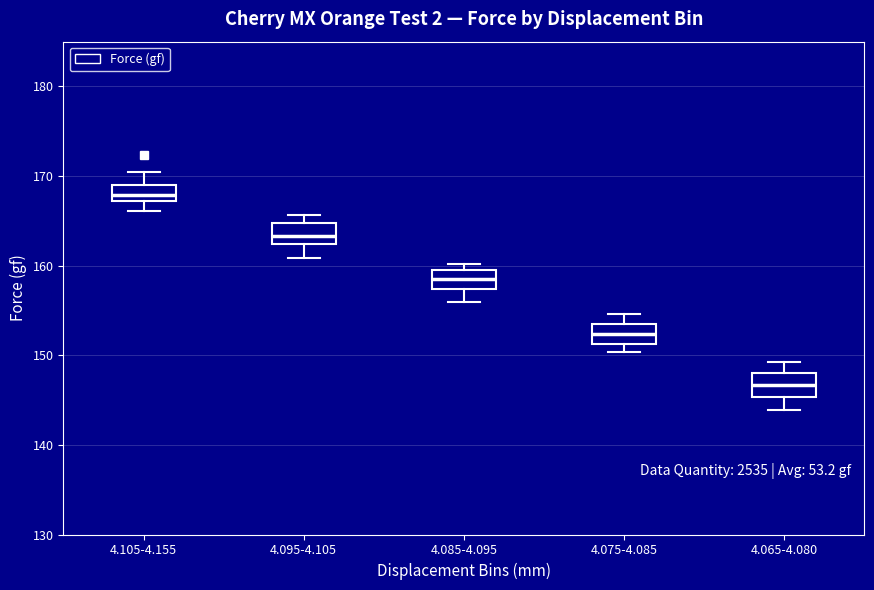

Which box's median line is the highest?

4.105-4.155